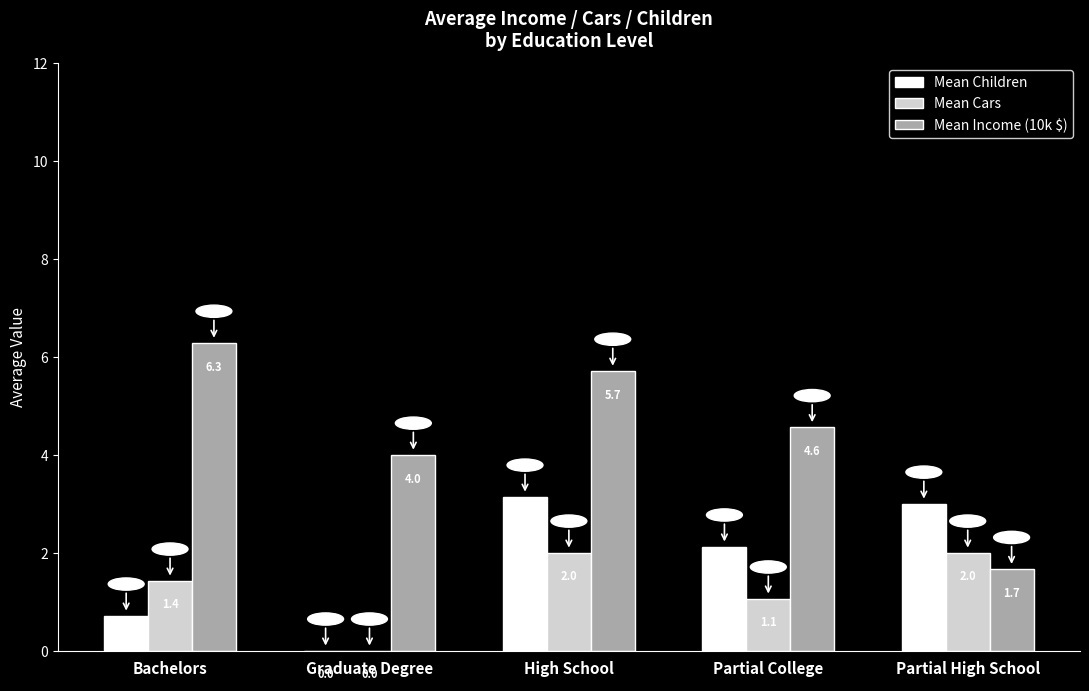

Which series has the largest total across all categories?

Mean Income (10k $)